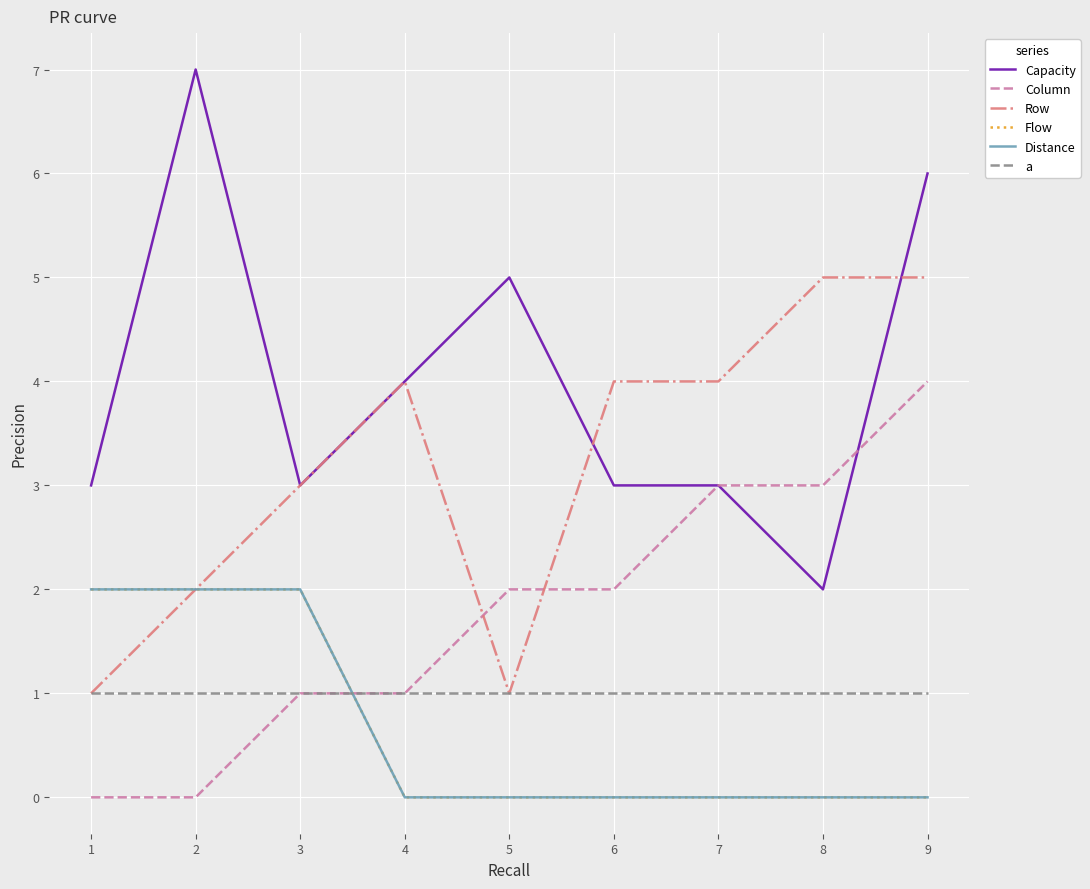

Which series has the largest total across all categories?

Capacity